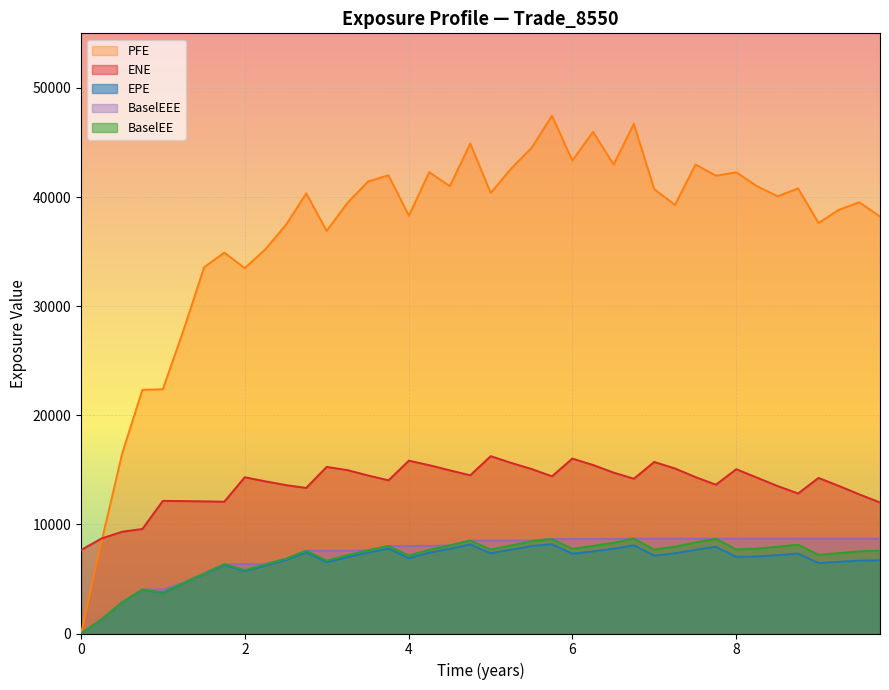

What is the difference between the maximum and minimum values in the EPE series?

8183.8